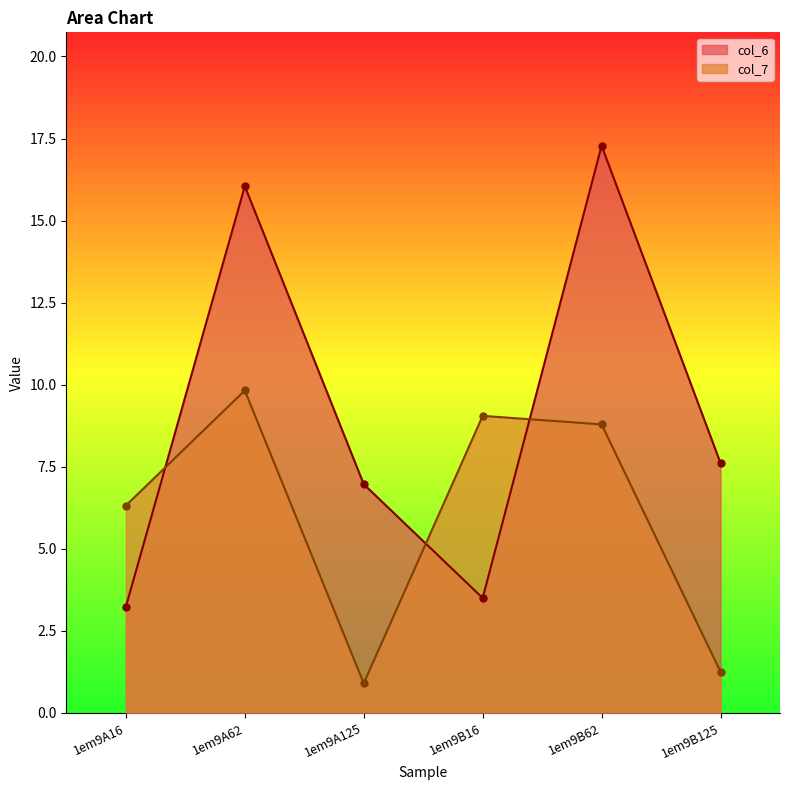

Reading left to right, what are all the values shown in this chart?

col_6: 3.2	16.0	7.0	3.5	17.3	7.6
col_7: 6.3	9.8	0.9	9.1	8.8	1.3